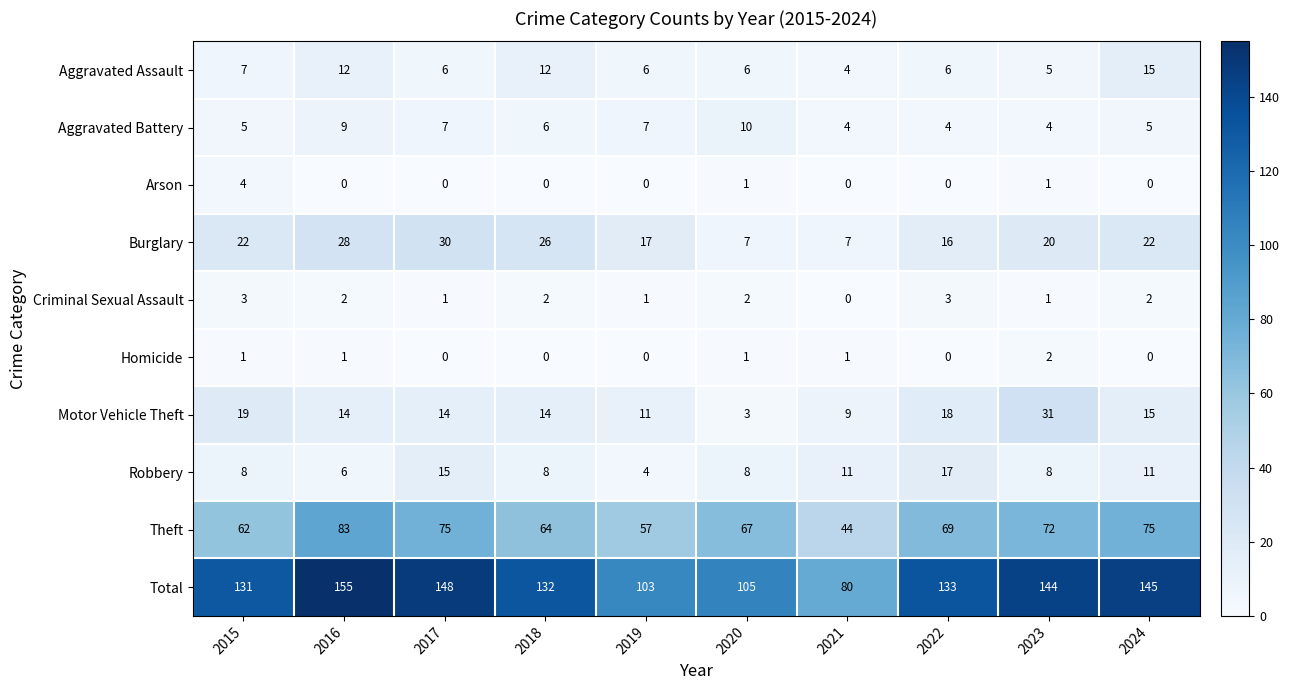

Which series has the largest total across all categories?

Total